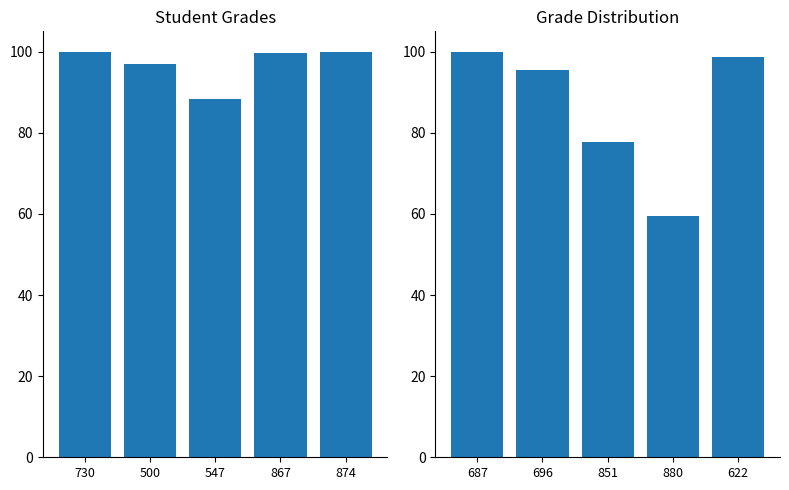

Are the bars grouped side by side (vs. stacked)?

No